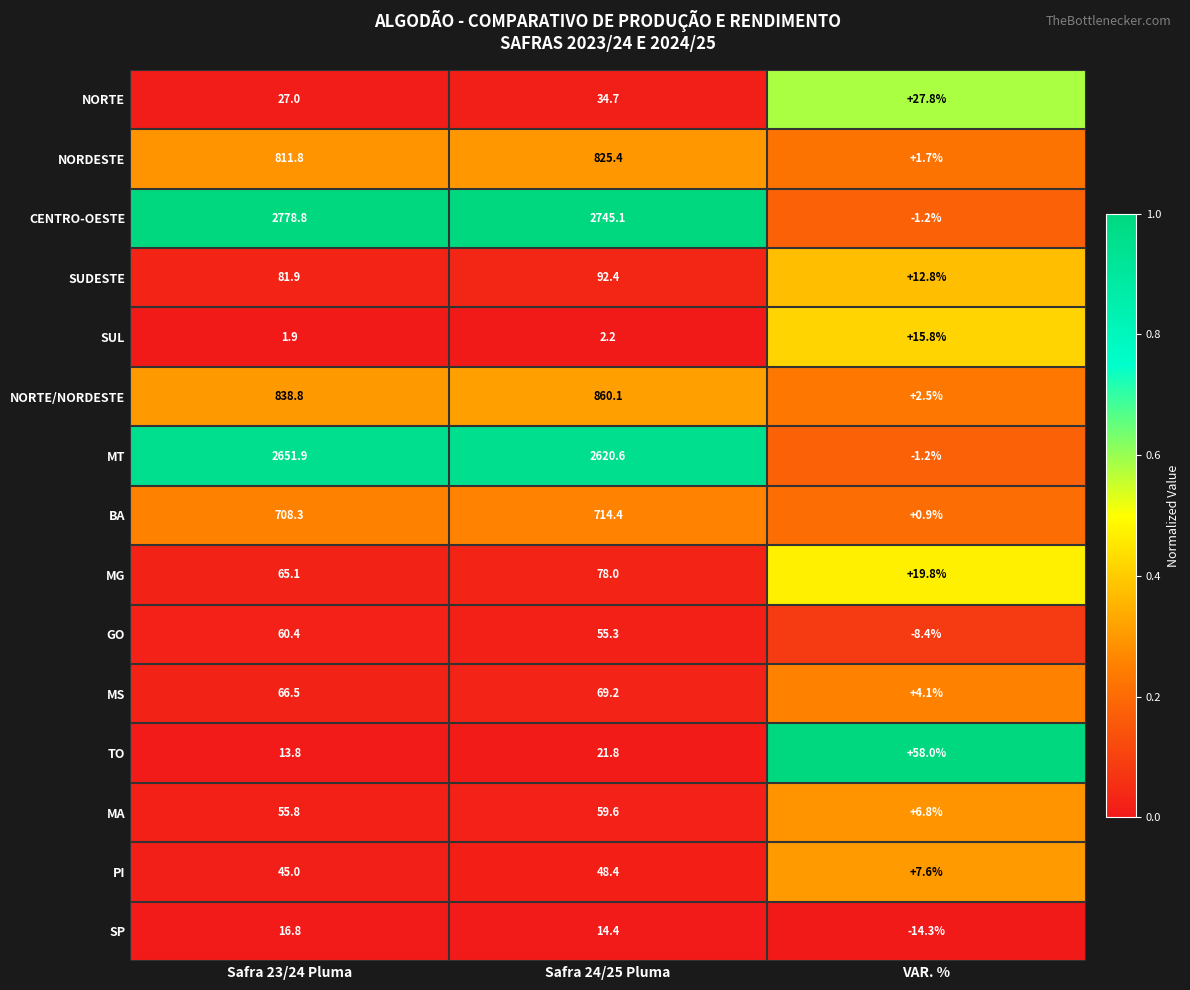

Is it true that MA equals 11.6 at VAR. %?

False